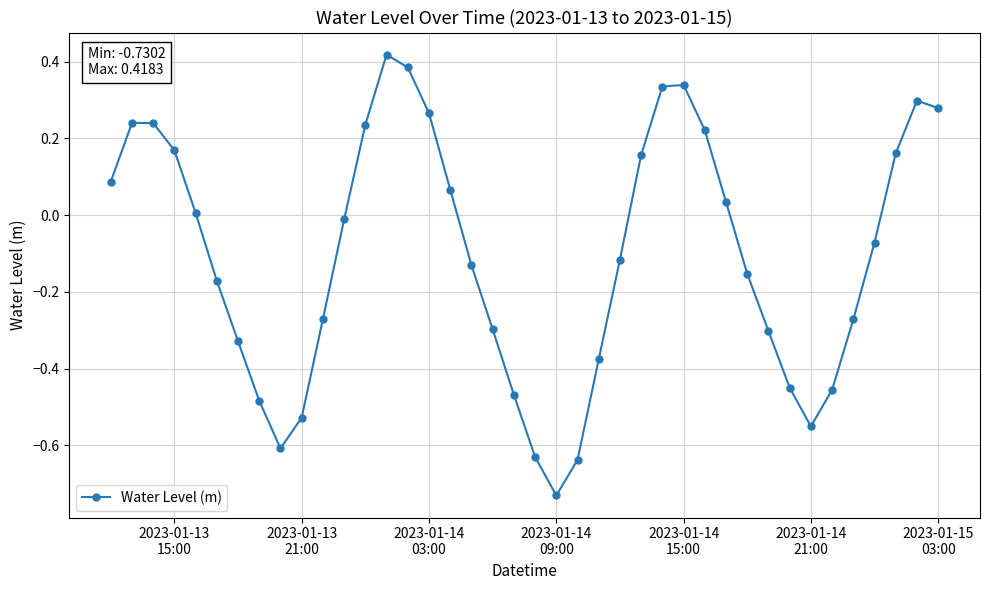

What is the difference between the second highest and second lowest values?

1.0